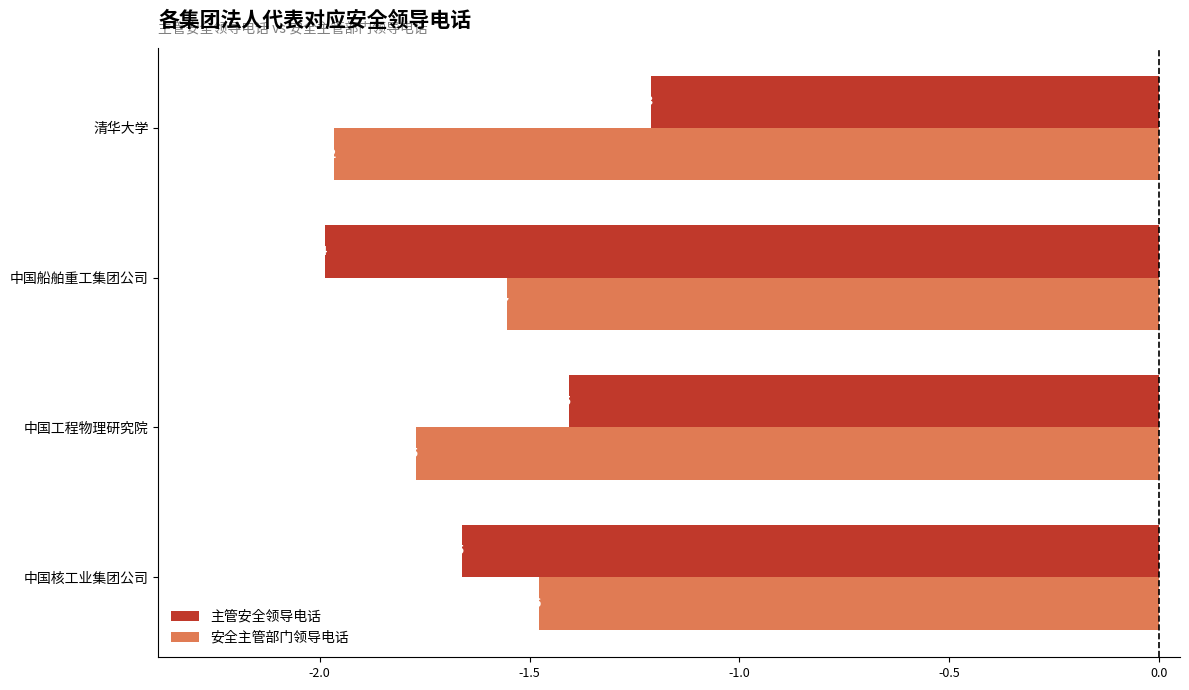

List the series in order of their peak value, lowest first.

安全主管部门领导电话, 主管安全领导电话